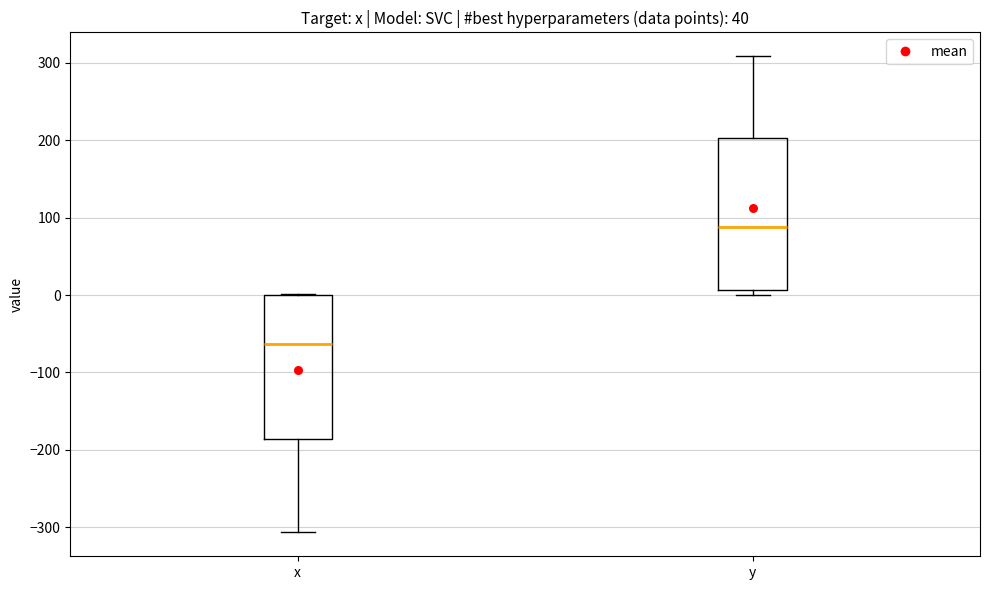

Reading left to right, transcribe this box plot: for each box, give where its median line is, the range the box spans, and where its two whiskers end, as read against the y-axis. The values are not printed on the chart, so give them approximately, as read against the axis.

x: median -60, box -190 to 0, whiskers -310 to 0
y: median 90, box 10 to 200, whiskers 0 to 310